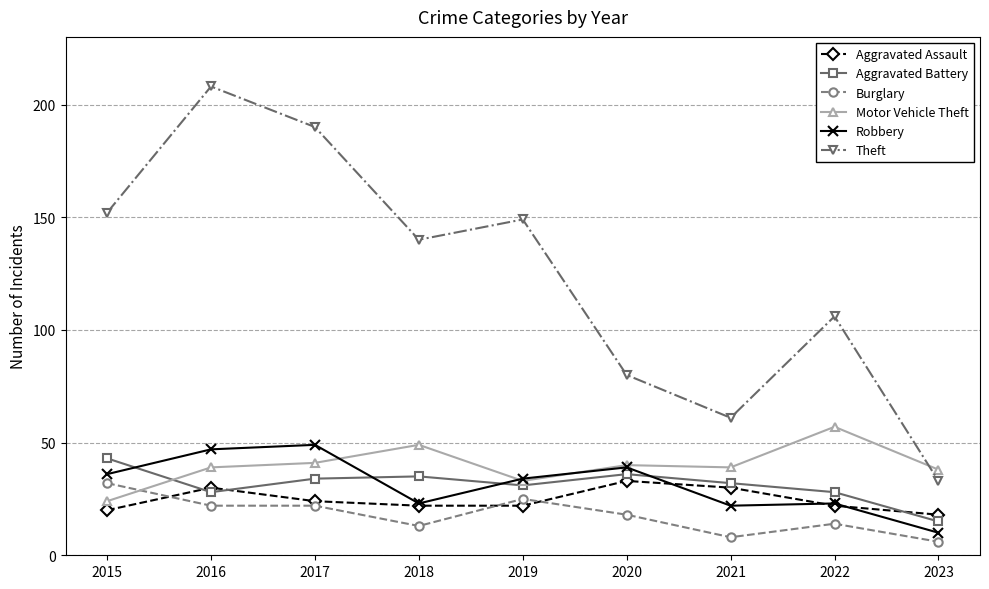

True or false: Theft and Aggravated Assault intersect in this chart.

False